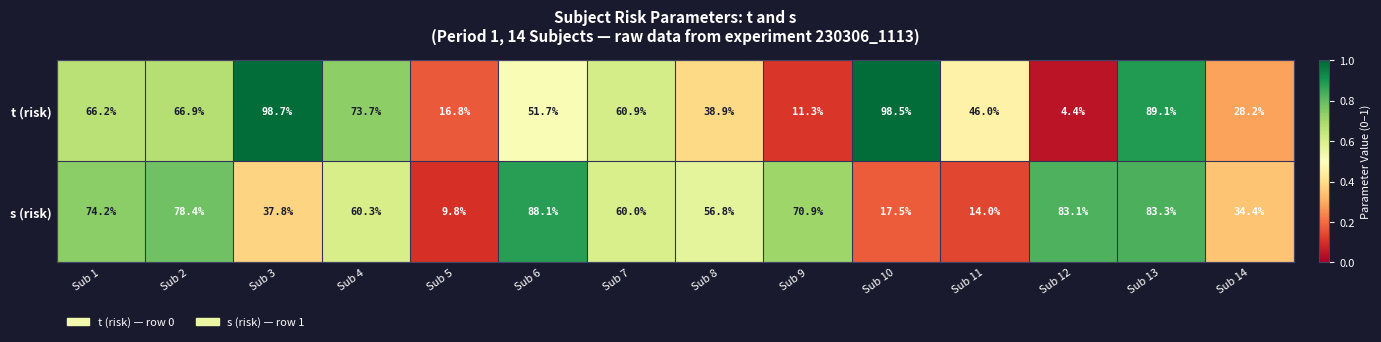

What is the minimum value shown in the chart?

4.4